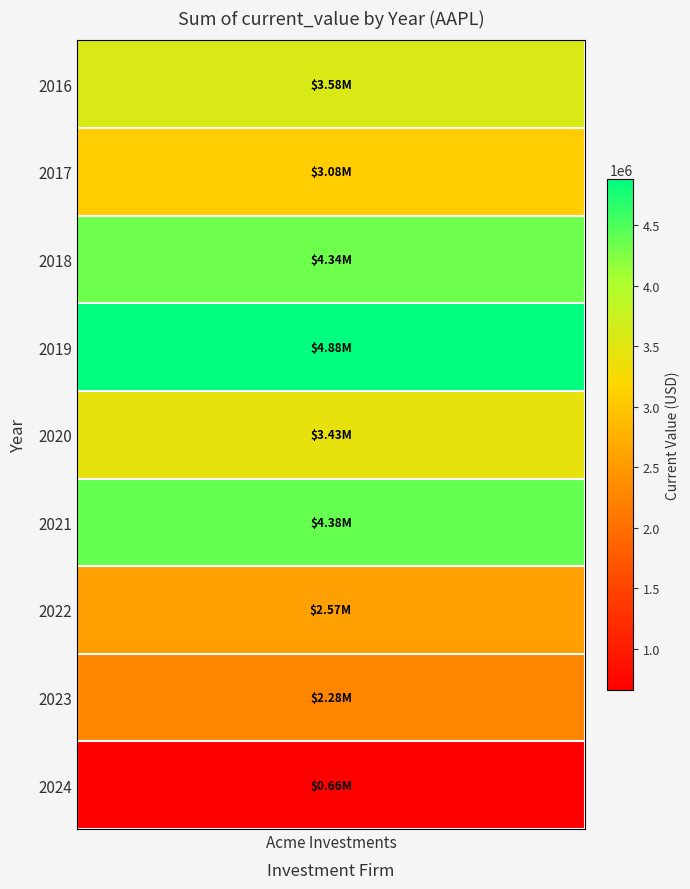

What is the maximum value shown in the chart?

4881749.7